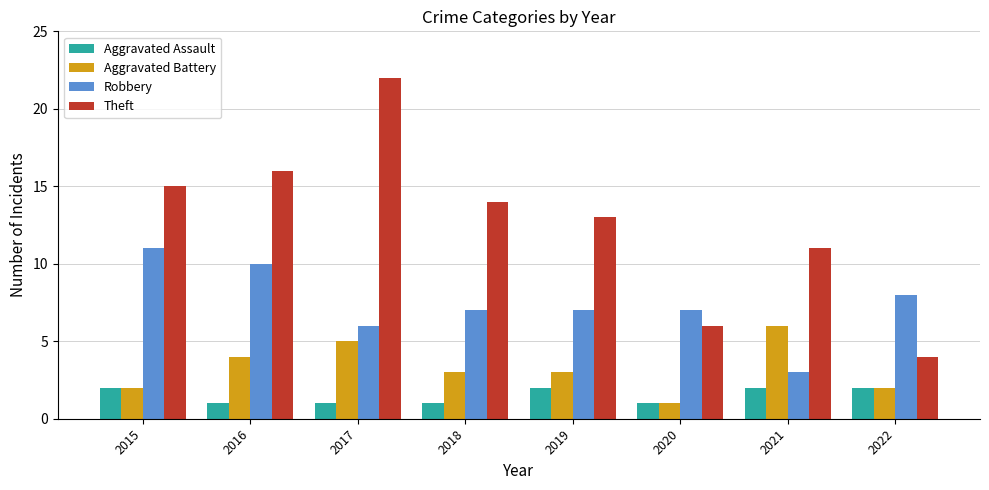

What is the greatest value displayed?

22